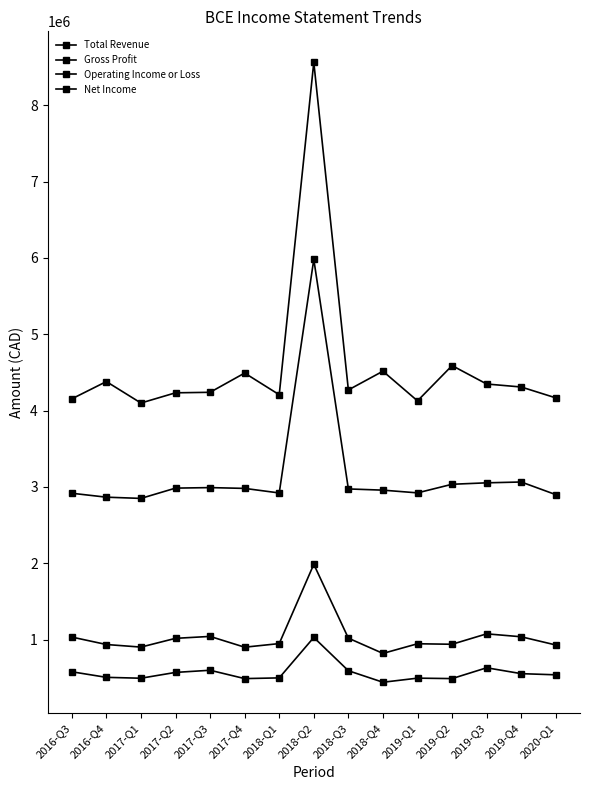

How many interior local valleys does the Operating Income or Loss series have?

4